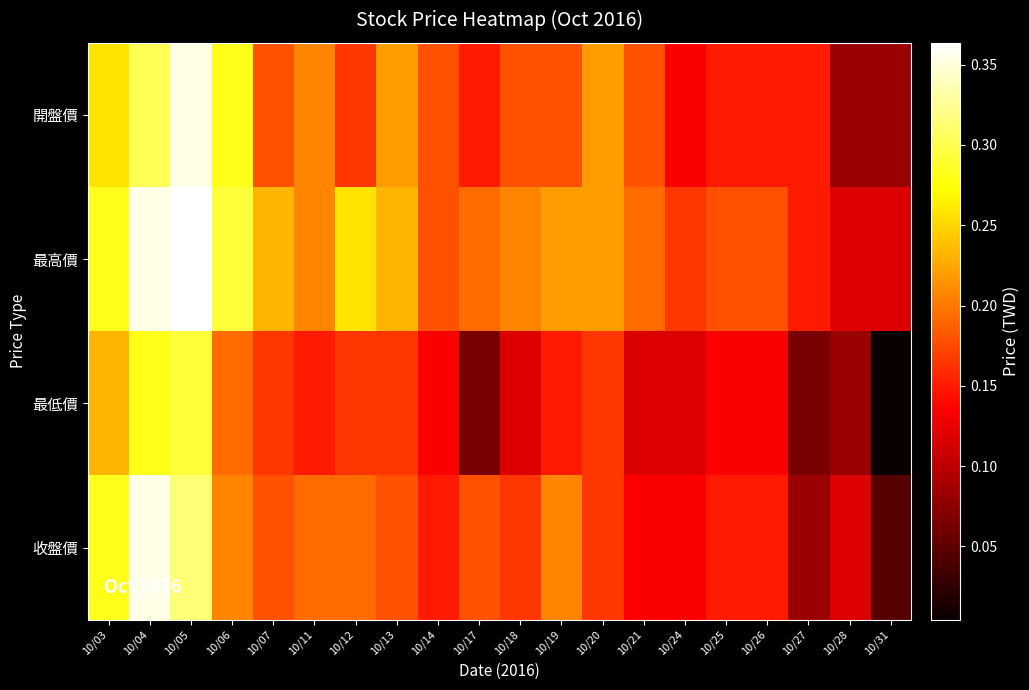

Reading right to left, extract all data points from this chart.

開盤價: 10/31=0.1	10/28=0.1	10/27=0.1	10/26=0.1	10/25=0.1	10/24=0.1	10/21=0.2	10/20=0.2	10/19=0.2	10/18=0.2	10/17=0.1	10/14=0.2	10/13=0.2	10/12=0.2	10/11=0.2	10/07=0.2	10/06=0.3	10/05=0.4	10/04=0.3	10/03=0.3
最高價: 10/31=0.1	10/28=0.1	10/27=0.1	10/26=0.2	10/25=0.2	10/24=0.2	10/21=0.2	10/20=0.2	10/19=0.2	10/18=0.2	10/17=0.2	10/14=0.2	10/13=0.2	10/12=0.3	10/11=0.2	10/07=0.2	10/06=0.3	10/05=0.4	10/04=0.4	10/03=0.3
最低價: 10/31=0.0	10/28=0.1	10/27=0.1	10/26=0.1	10/25=0.1	10/24=0.1	10/21=0.1	10/20=0.2	10/19=0.1	10/18=0.1	10/17=0.1	10/14=0.1	10/13=0.2	10/12=0.2	10/11=0.1	10/07=0.2	10/06=0.2	10/05=0.3	10/04=0.3	10/03=0.2
收盤價: 10/31=0.0	10/28=0.1	10/27=0.1	10/26=0.1	10/25=0.1	10/24=0.1	10/21=0.1	10/20=0.2	10/19=0.2	10/18=0.2	10/17=0.2	10/14=0.1	10/13=0.2	10/12=0.2	10/11=0.2	10/07=0.2	10/06=0.2	10/05=0.3	10/04=0.4	10/03=0.3